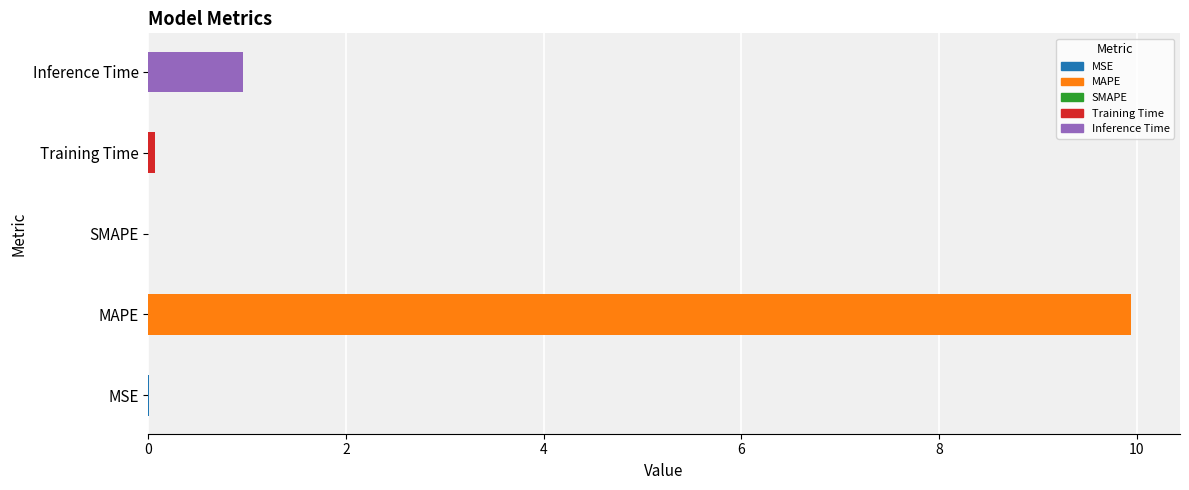

True or false: the data shows 1.5 at Inference Time.

False